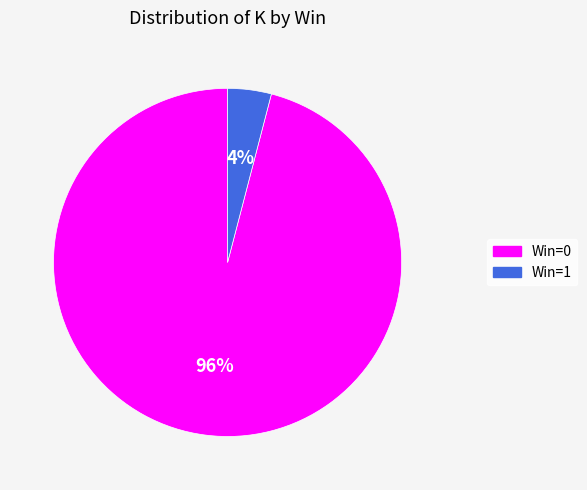

How many segments does this pie chart have?

2